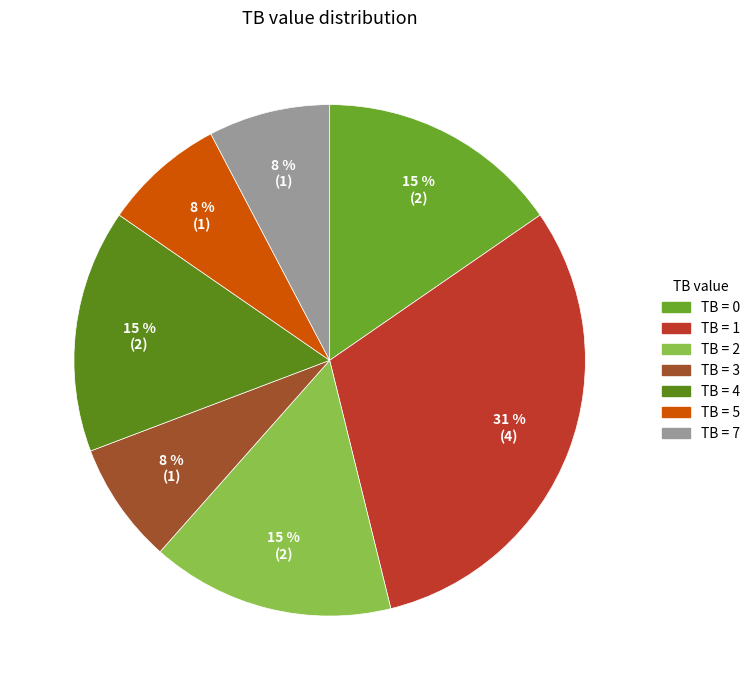

Count the number of slices in the pie.

7